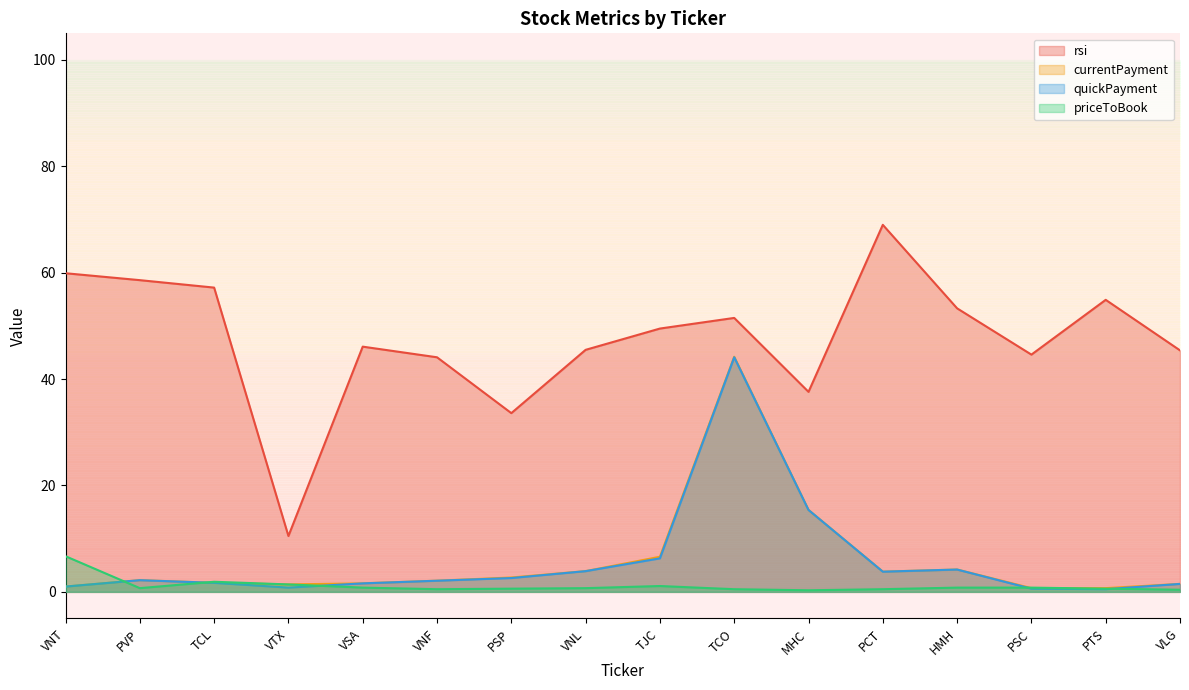

True or false: priceToBook has more than 2 points higher than both neighbors.

False